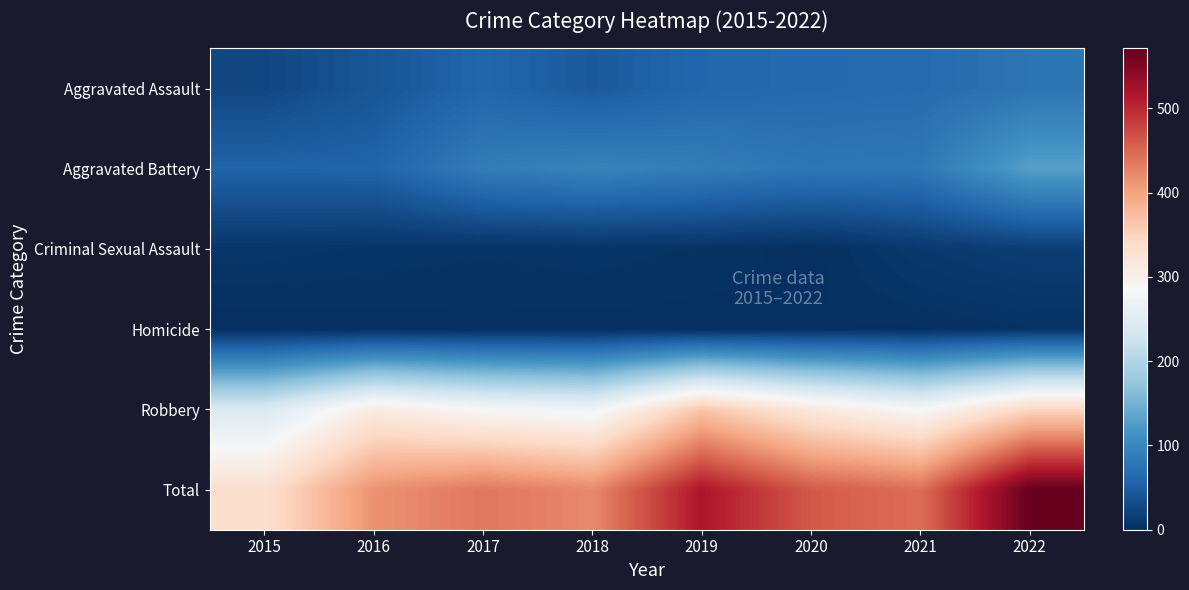

Reading left to right, transcribe all the data shown in this chart.

Aggravated Assault: 2015=26	2016=41	2017=59	2018=46	2019=60	2020=64	2021=66	2022=76
Aggravated Battery: 2015=56	2016=57	2017=87	2018=95	2019=88	2020=79	2021=81	2022=129
Criminal Sexual Assault: 2015=8	2016=6	2017=5	2018=6	2019=4	2020=1	2021=11	2022=16
Homicide: 2015=0	2016=1	2017=1	2018=1	2019=1	2020=2	2021=2	2022=4
Robbery: 2015=242	2016=310	2017=285	2018=274	2019=364	2020=315	2021=284	2022=346
Total: 2015=332	2016=415	2017=437	2018=422	2019=517	2020=461	2021=444	2022=571